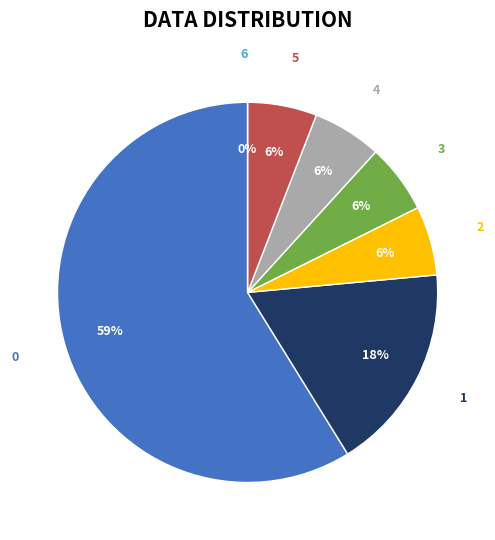

Is it true that 6 is 0% of the pie?

True